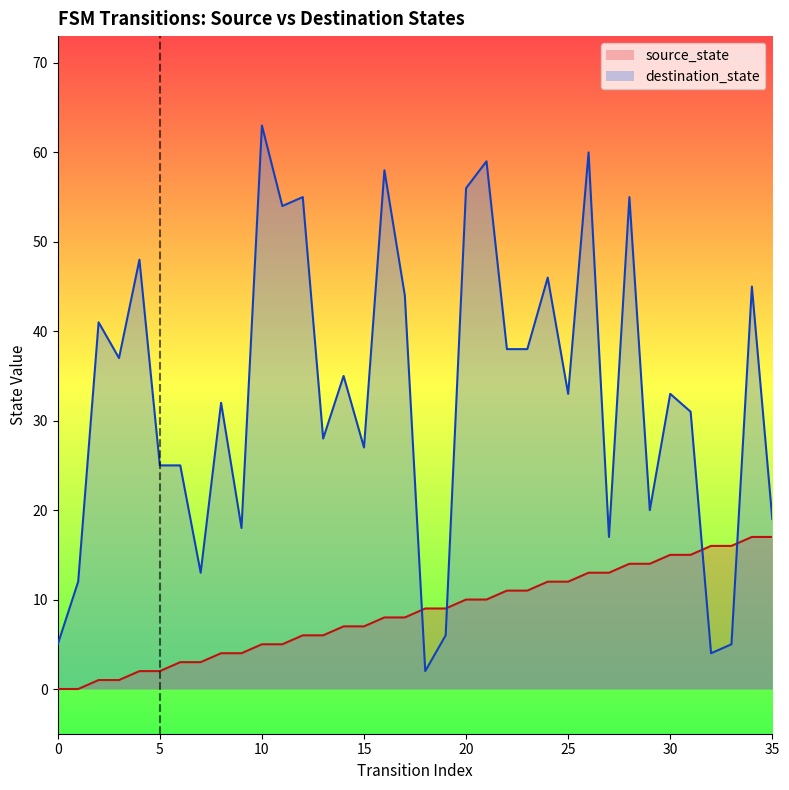

Where do destination_state and source_state first cross each other?

17 and 18